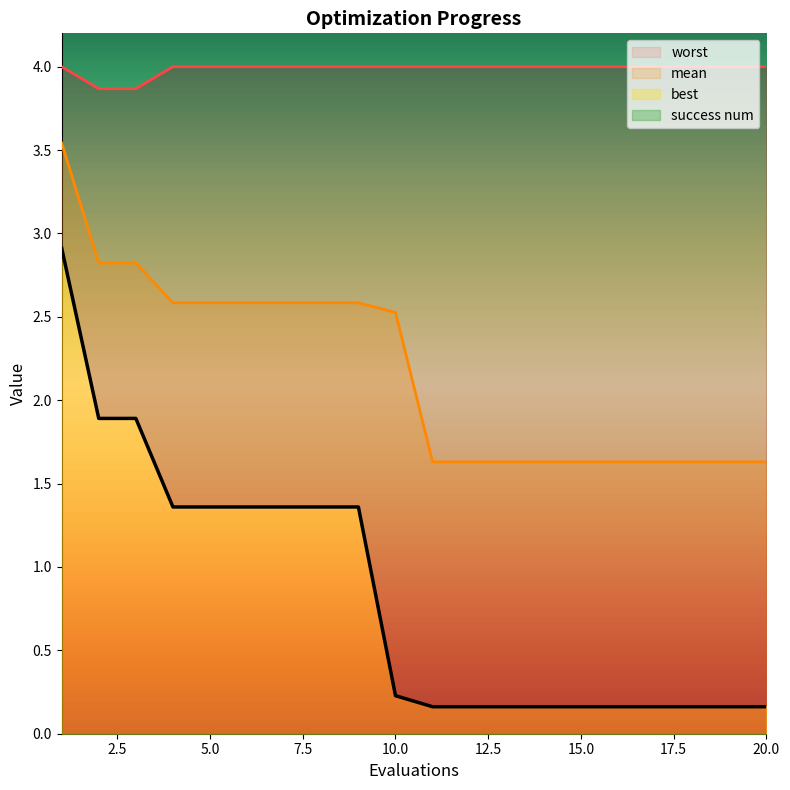

At which label is worst closest to 3?

2